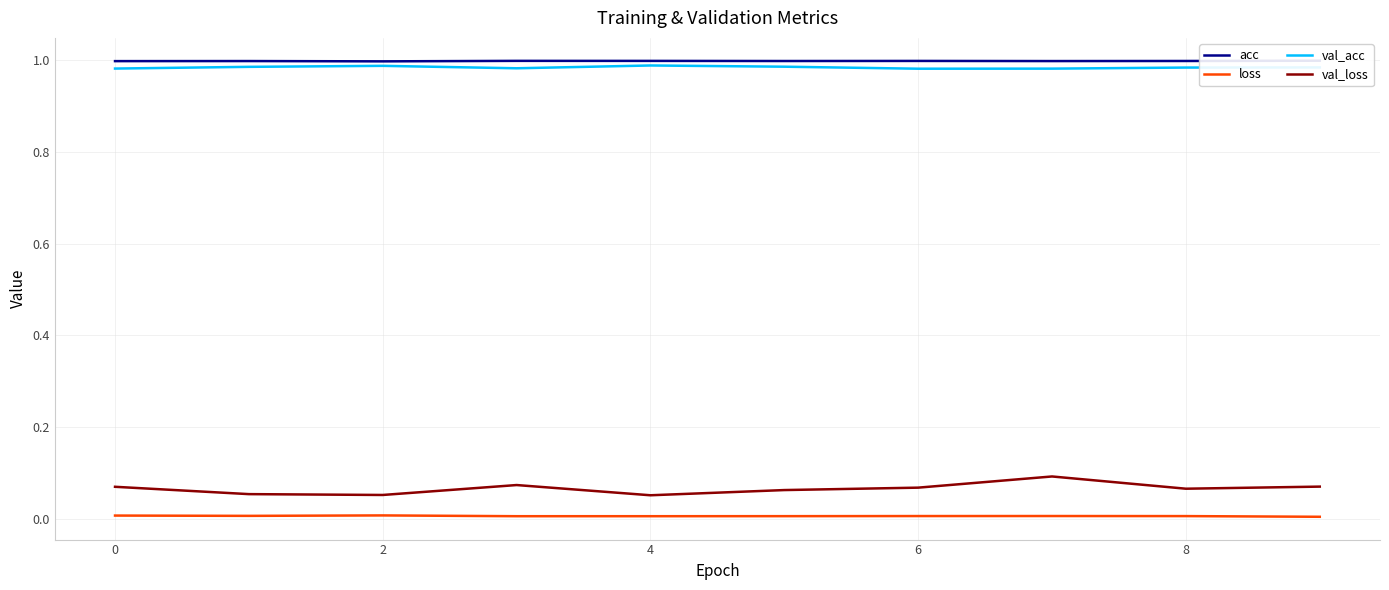

Reading left to right, list all the values displayed in this chart.

acc: 1.0	1.0	1.0	1.0	1.0	1.0	1.0	1.0	1.0	1.0
loss: 0.0	0.0	0.0	0.0	0.0	0.0	0.0	0.0	0.0	0.0
val_acc: 1.0	1.0	1.0	1.0	1.0	1.0	1.0	1.0	1.0	1.0
val_loss: 0.1	0.1	0.1	0.1	0.1	0.1	0.1	0.1	0.1	0.1